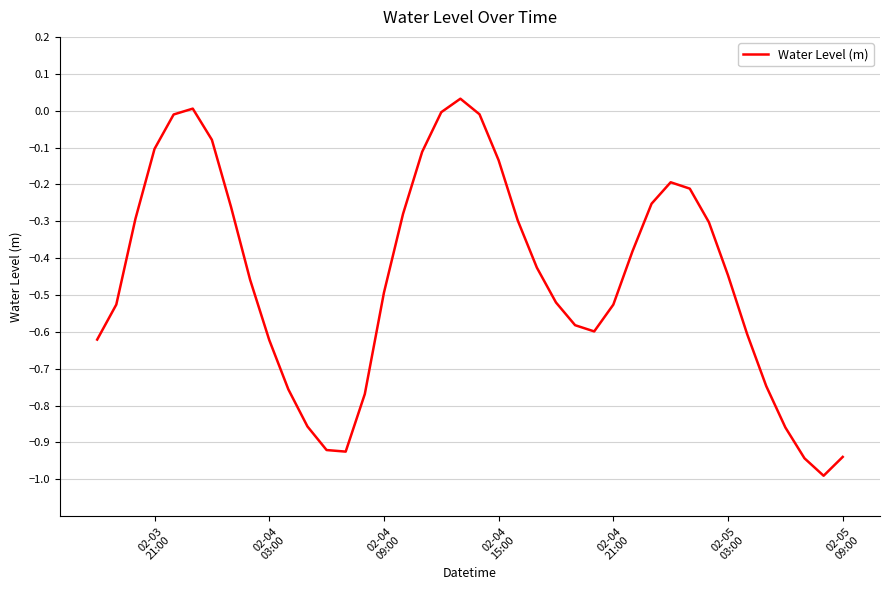

What is the smallest value displayed?

-1.0